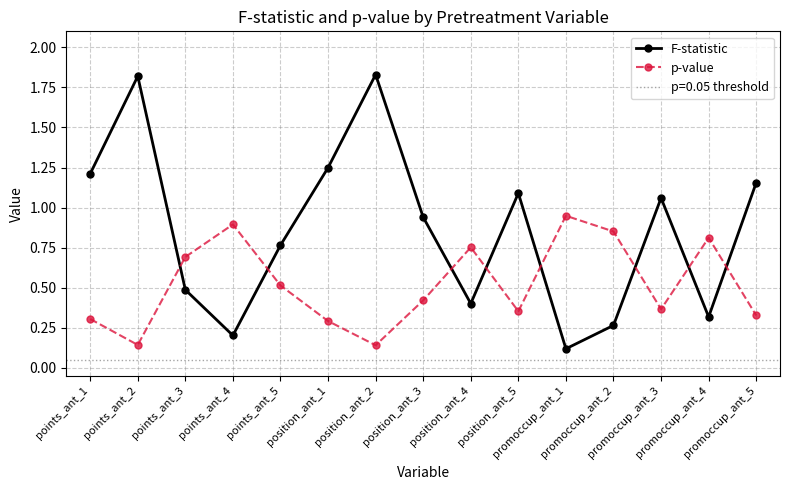

Which series has the widest spread of values?

F-statistic